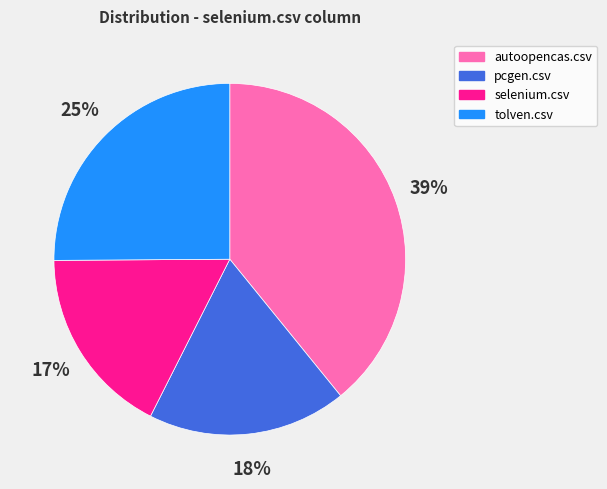

Do autoopencas.csv and pcgen.csv together represent more than half of the pie?

Yes